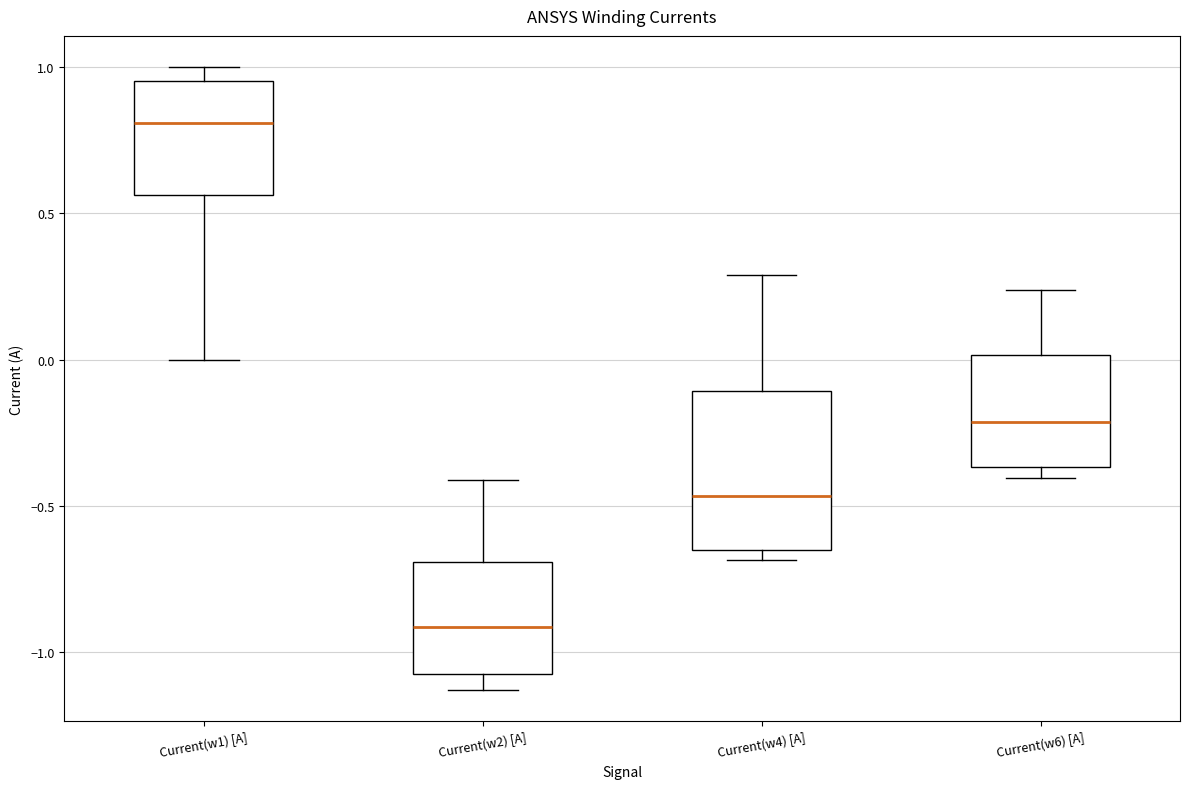

Which box's median line is the lowest?

Current(w2) [A]